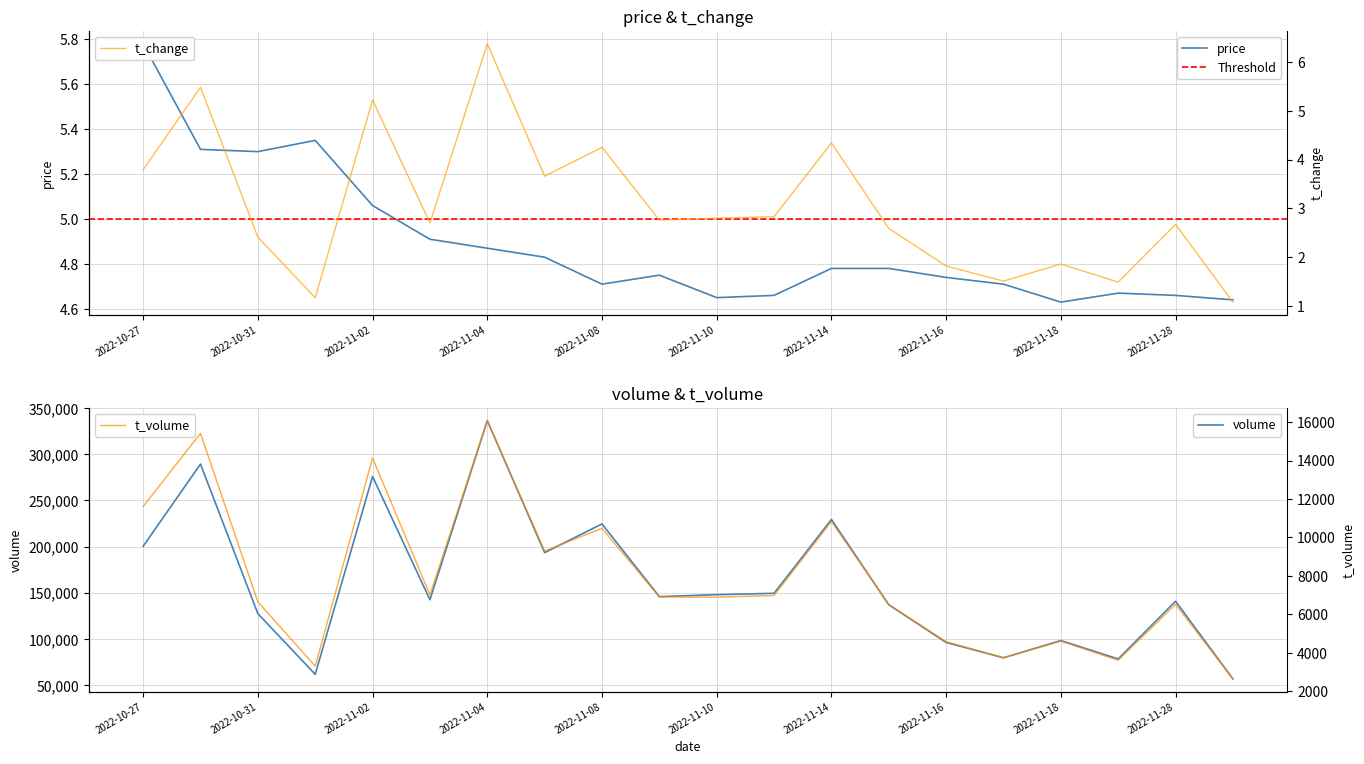

True or false: t_change has more than 2 points higher than both neighbors.

True